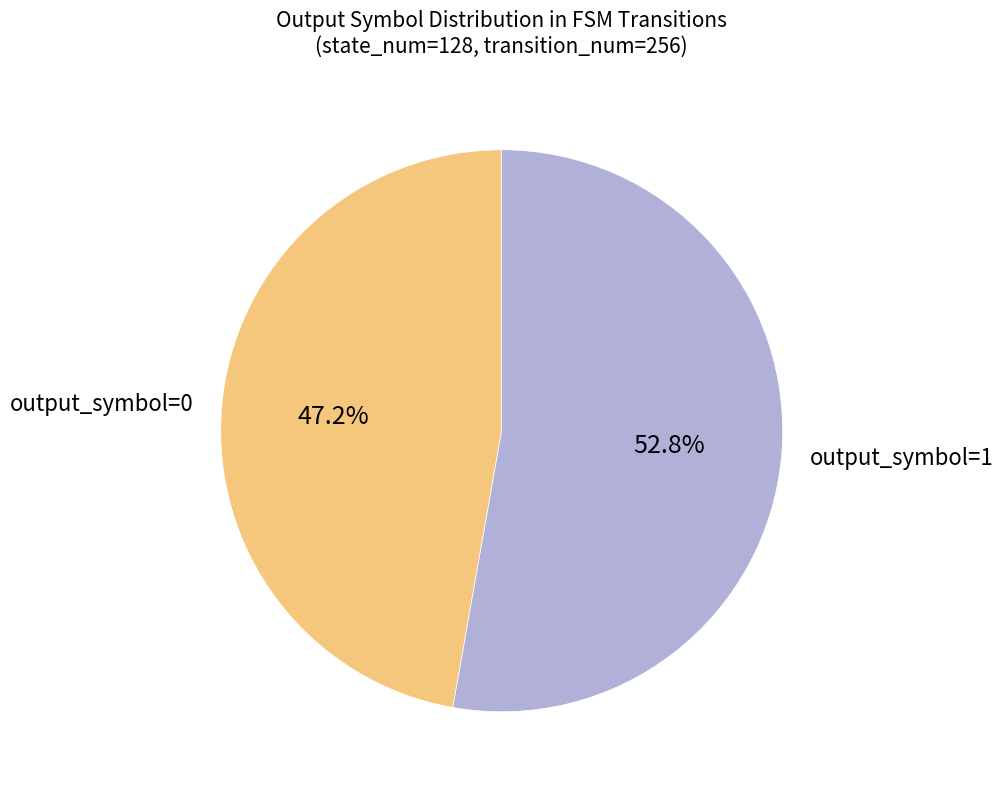

What percentage is NOT represented by output_symbol=1?

47.2%